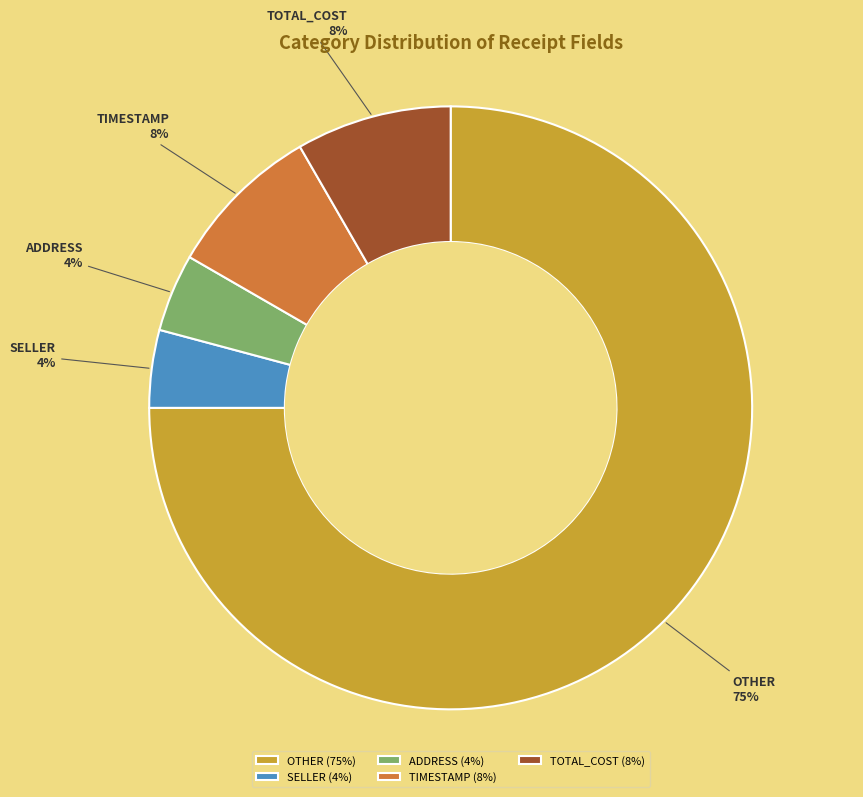

Is there a majority slice in this chart?

Yes